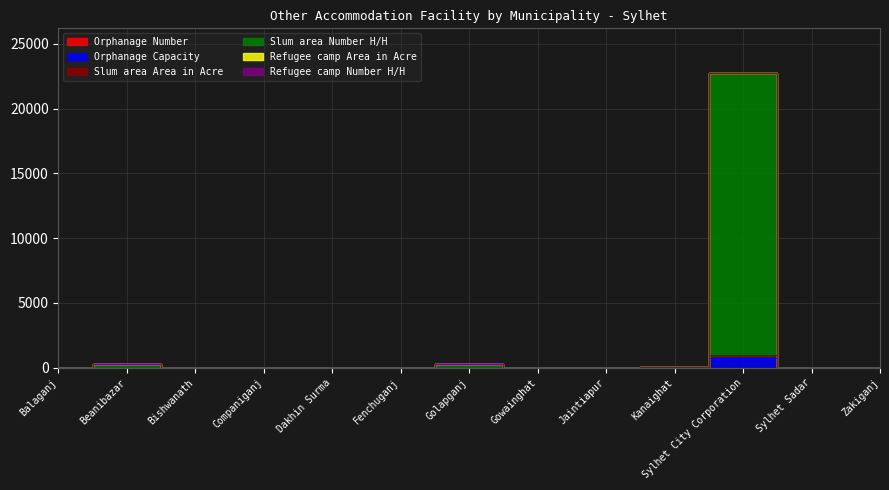

List the labels in order of Slum area Number H/H value, largest first.

Sylhet City Corporation, Golapganj, Beanibazar, Kanaighat, Zakiganj, Balaganj, Bishwanath, Companiganj, Dakhin Surma, Fenchuganj, Gowainghat, Jaintiapur, Sylhet Sadar